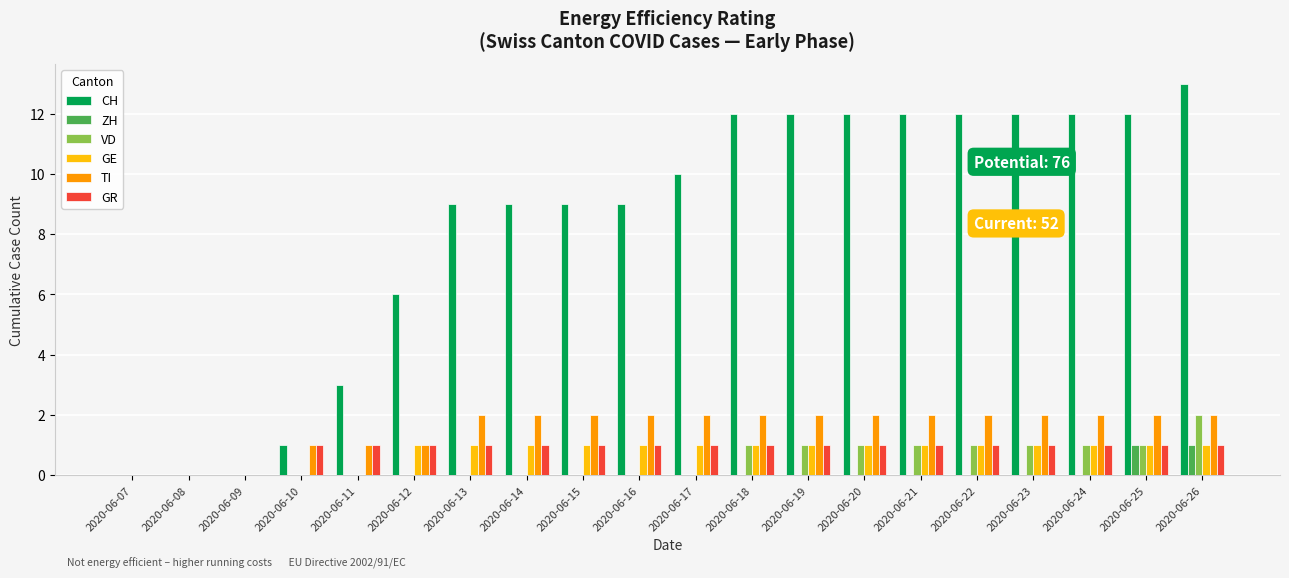

At which category does the chart reach its peak across all series?

2020-06-26